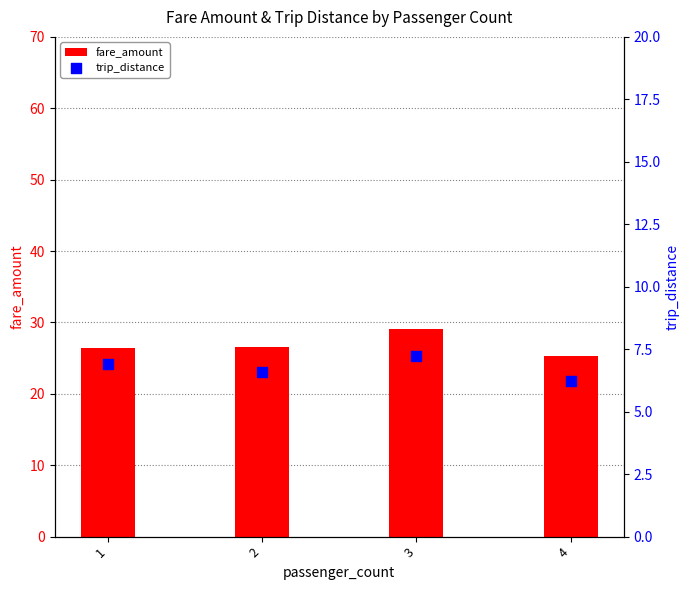

What is the total value across all series at 3?

36.2